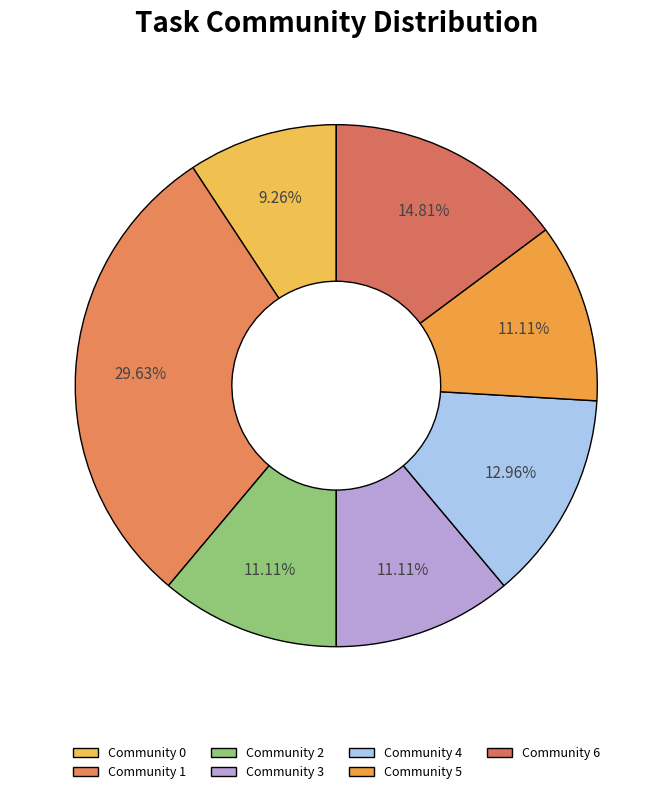

To the nearest percent, what is the combined percentage of Community 2 and Community 0?

20%